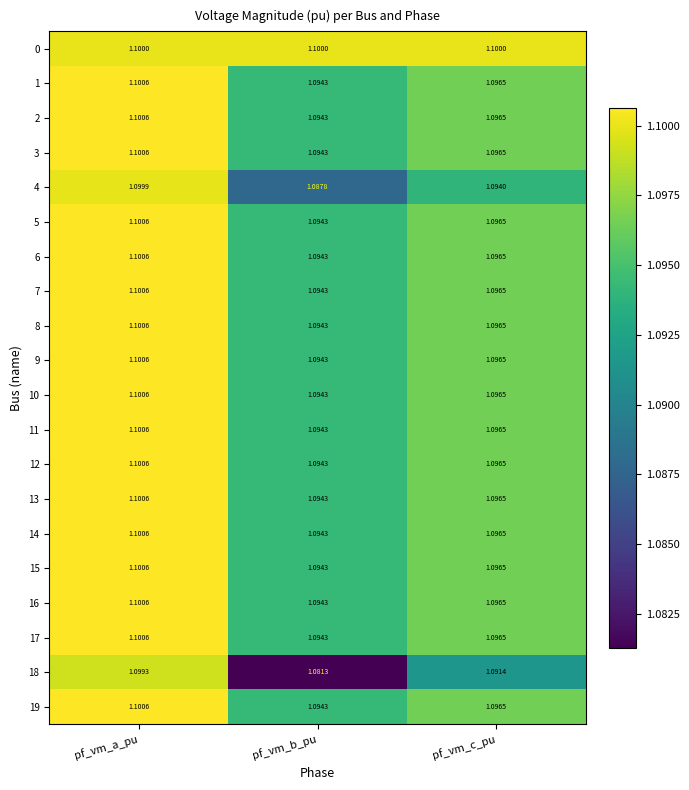

Which series has the largest range (max minus min)?

18